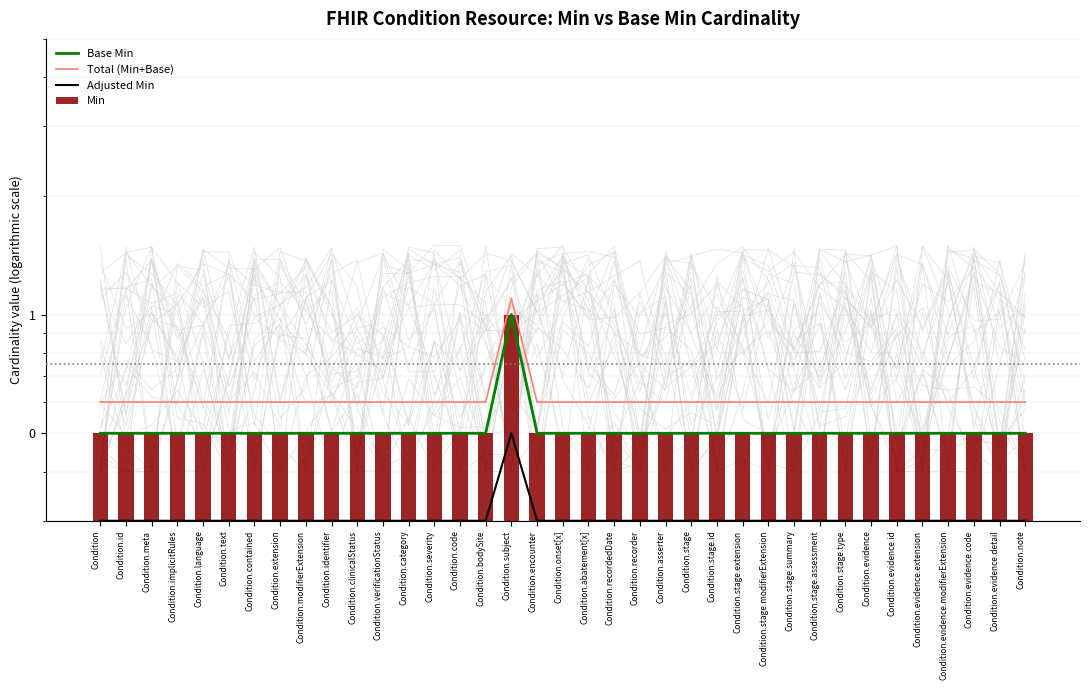

Rank the categories by Total (Min+Base) value from lowest to highest.

Condition, Condition.id, Condition.meta, Condition.implicitRules, Condition.language, Condition.text, Condition.contained, Condition.extension, Condition.modifierExtension, Condition.identifier, Condition.clinicalStatus, Condition.verificationStatus, Condition.category, Condition.severity, Condition.code, Condition.bodySite, Condition.encounter, Condition.onset[x], Condition.abatement[x], Condition.recordedDate, Condition.recorder, Condition.asserter, Condition.stage, Condition.stage.id, Condition.stage.extension, Condition.stage.modifierExtension, Condition.stage.summary, Condition.stage.assessment, Condition.stage.type, Condition.evidence, Condition.evidence.id, Condition.evidence.extension, Condition.evidence.modifierExtension, Condition.evidence.code, Condition.evidence.detail, Condition.note, Condition.subject